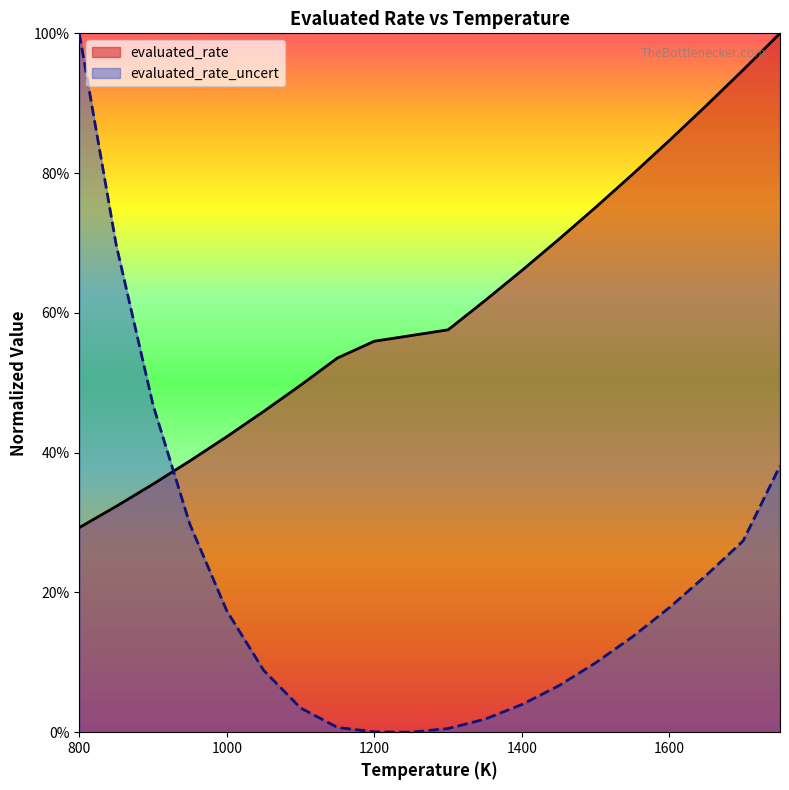

What are all the series names shown in the legend?

evaluated_rate, evaluated_rate_uncert